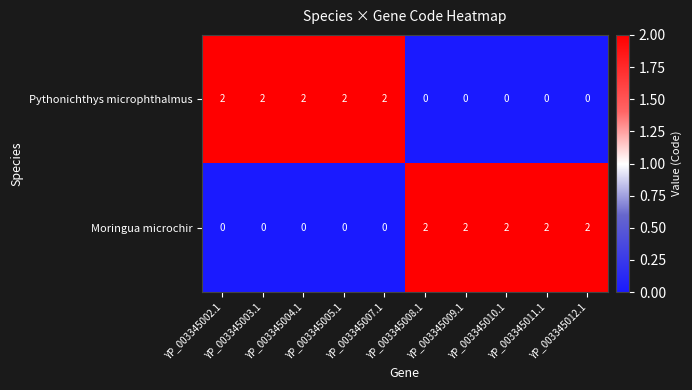

At how many categories does at least one series exceed 1?

10